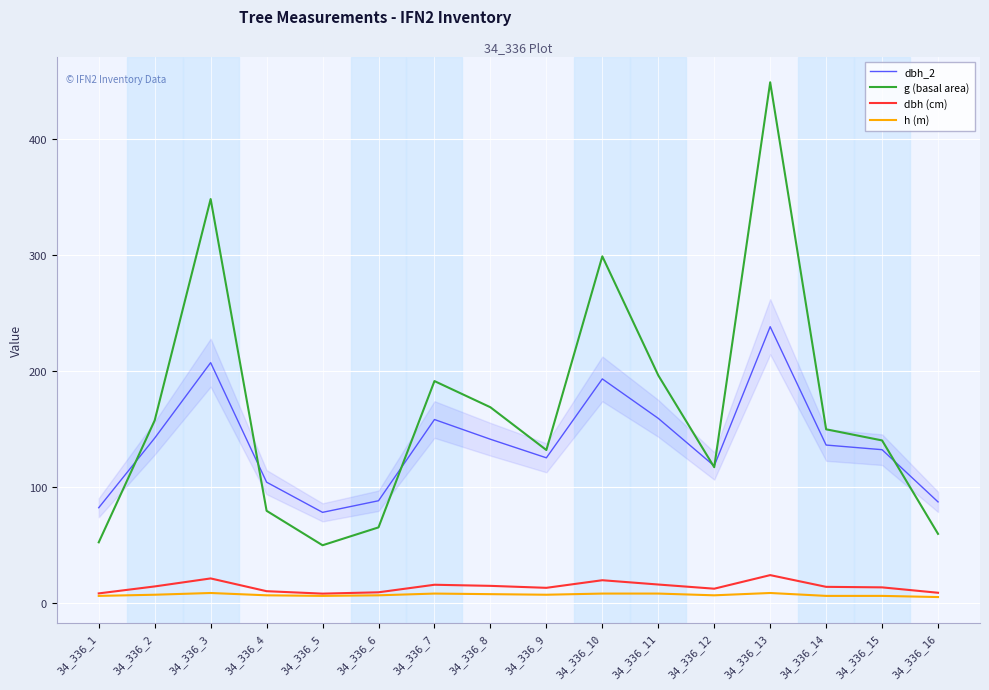

At which label does g (basal area) reach its peak?

34_336_13